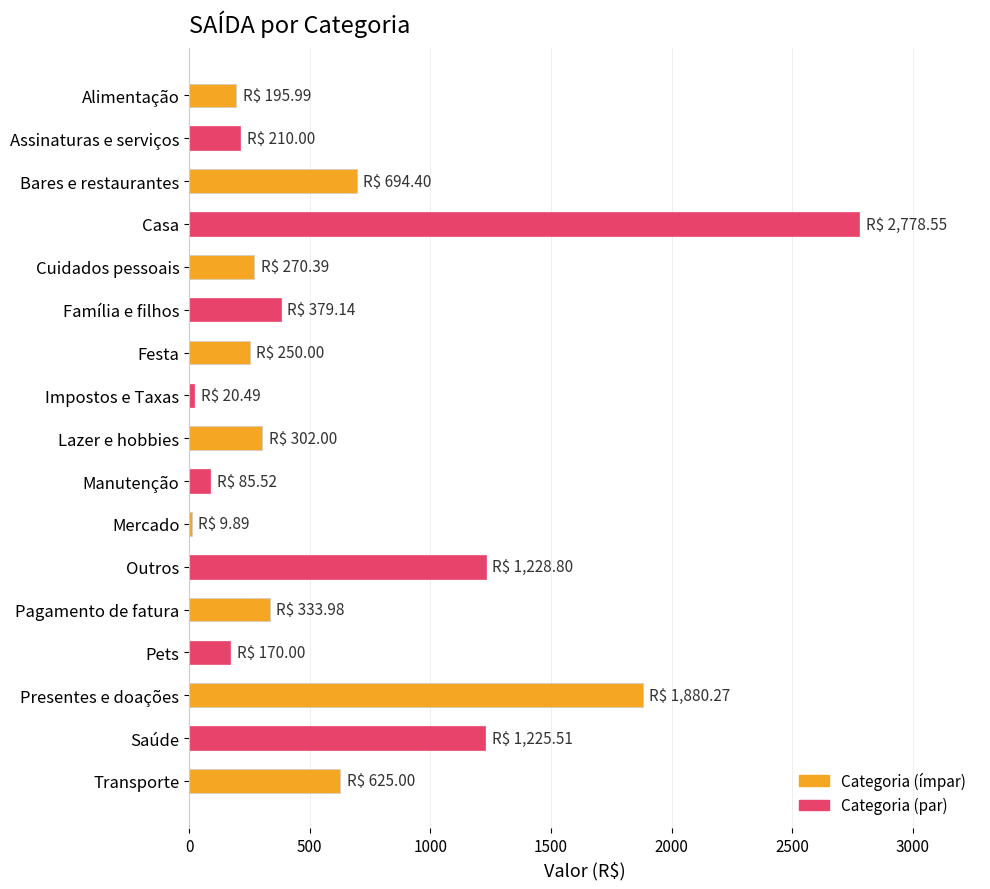

What is the label of the 12th bar from the top?

Outros